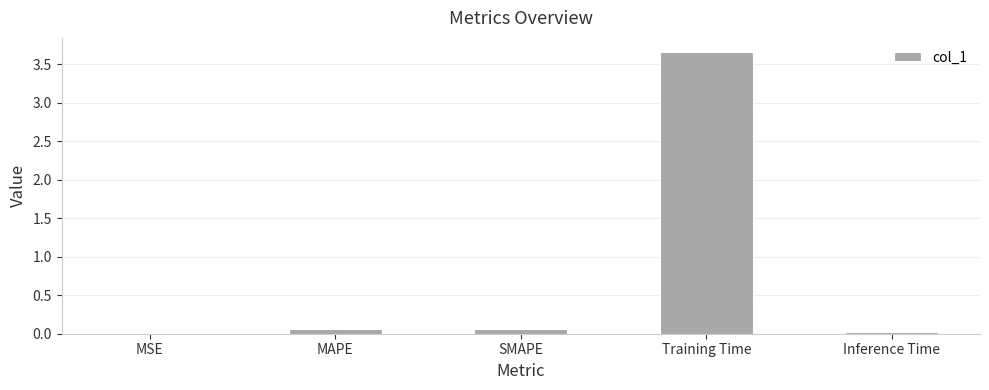

Which label corresponds to the largest value in the chart?

Training Time